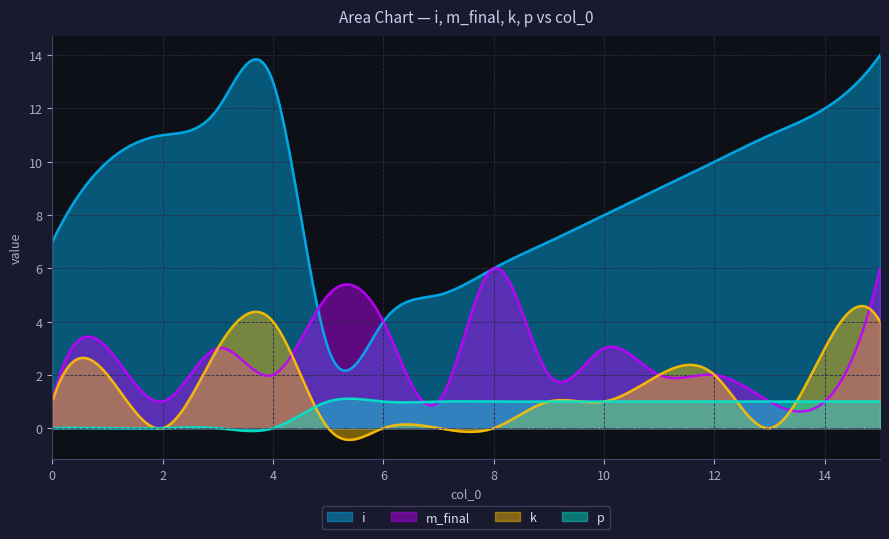

Rank the series at 12 from lowest to highest value.

p, m_final, k, i